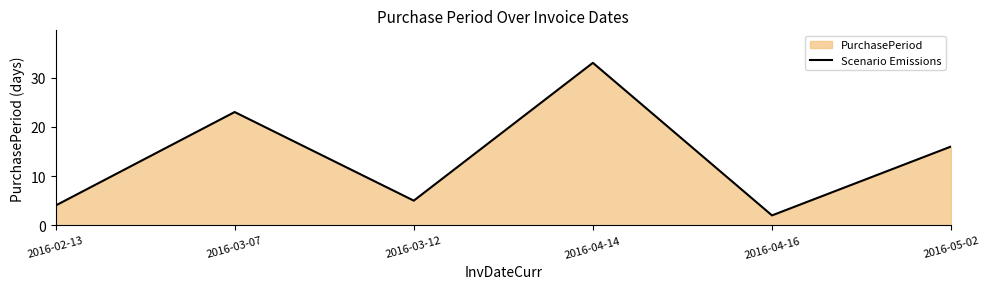

At which label does the data first exceed 16?

2016-03-07